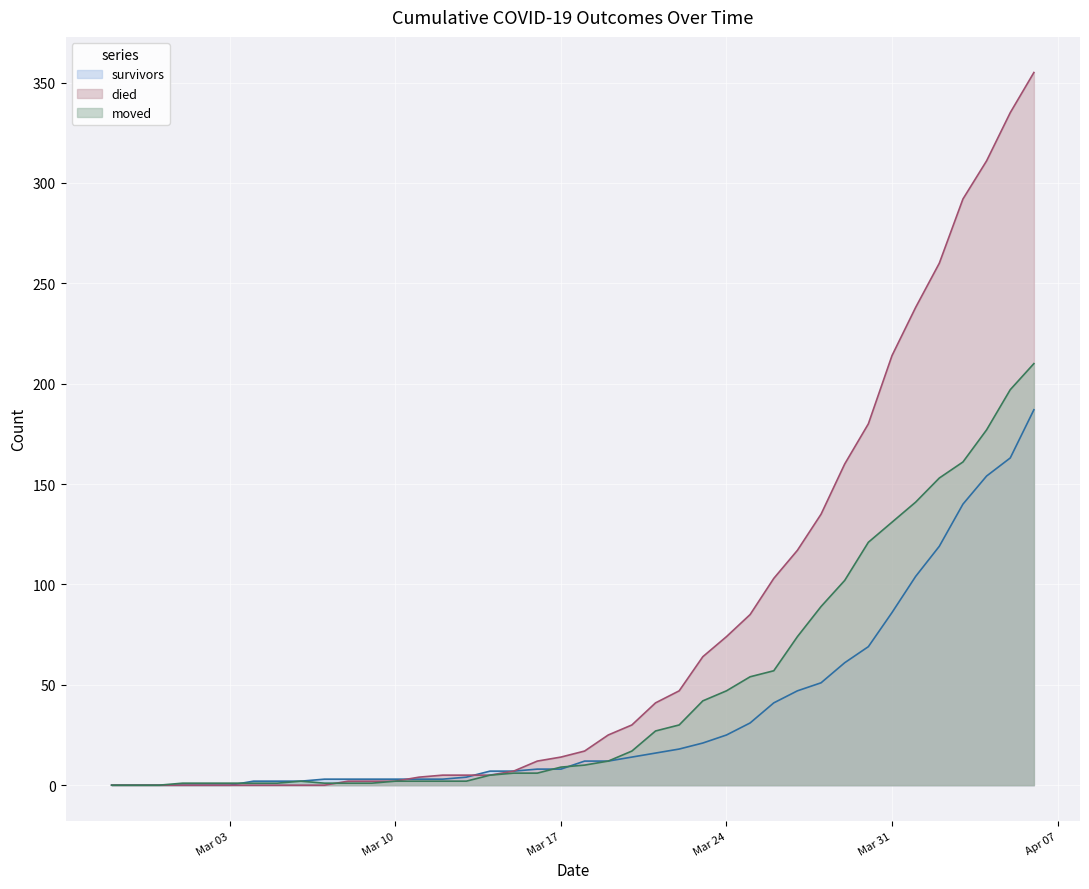

How many lines are shown in the chart?

3